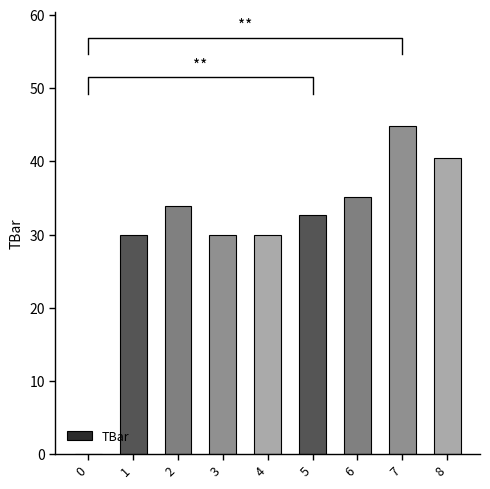

Between 3 and 6, which is larger?

6